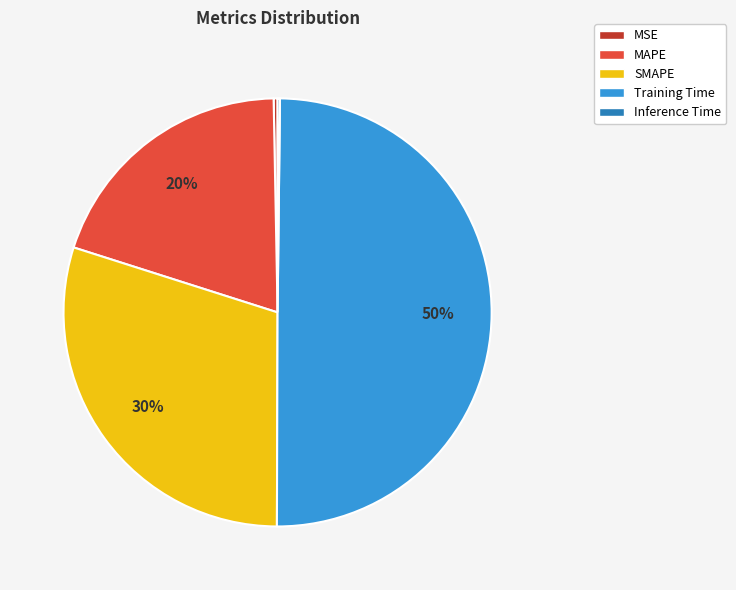

Which slice is the largest?

Training Time